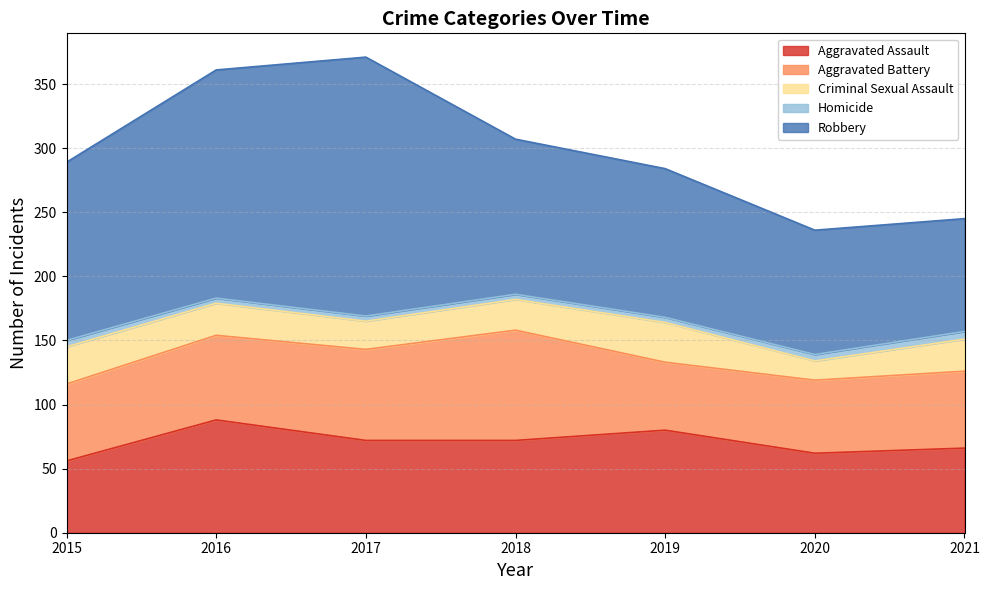

How many interior local peaks does the Aggravated Battery series have?

1